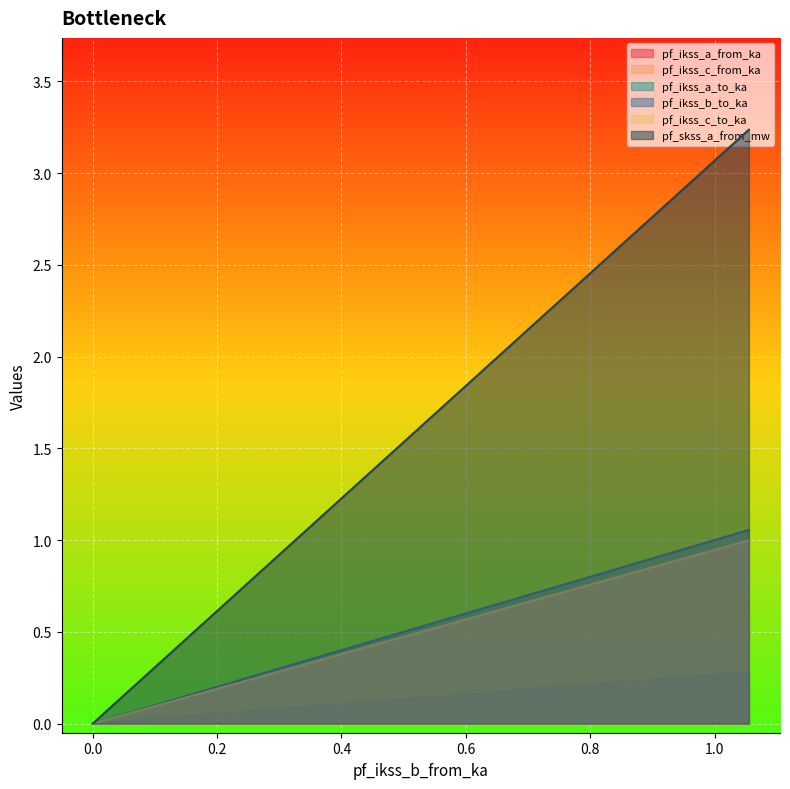

Which series changed the most between Line_1 and Line_3?

pf_skss_a_from_mw